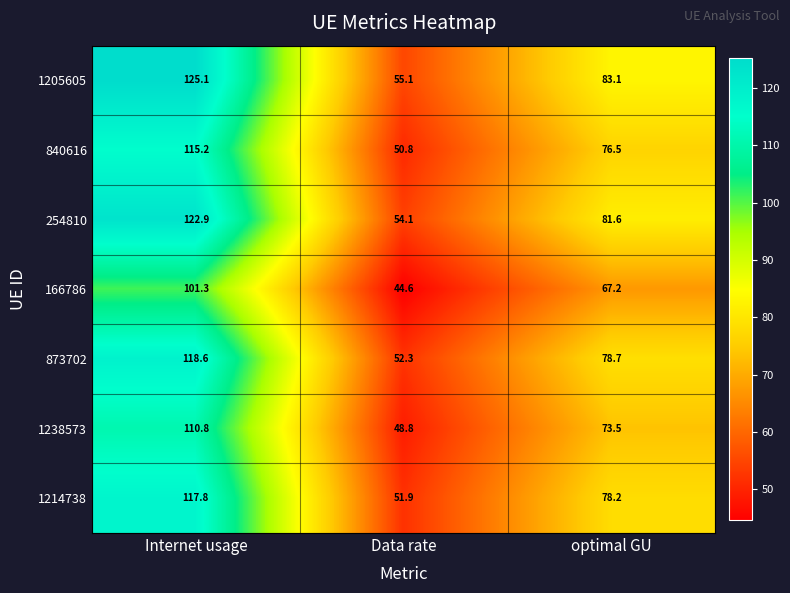

Reading right to left, what are all the values shown in this chart?

1205605: 83.1	55.1	125.1
840616: 76.5	50.8	115.2
254810: 81.6	54.1	122.9
166786: 67.2	44.6	101.3
873702: 78.7	52.3	118.6
1238573: 73.5	48.8	110.8
1214738: 78.2	51.9	117.8